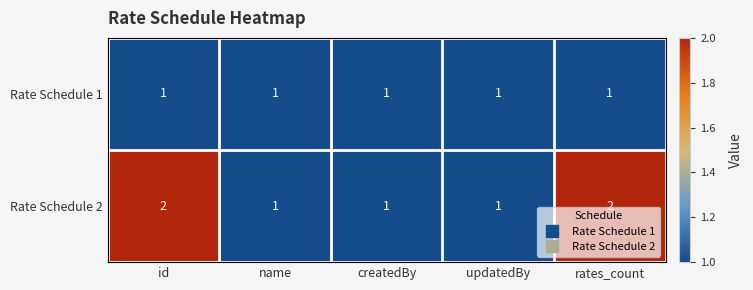

How many distinct data groups are displayed?

2